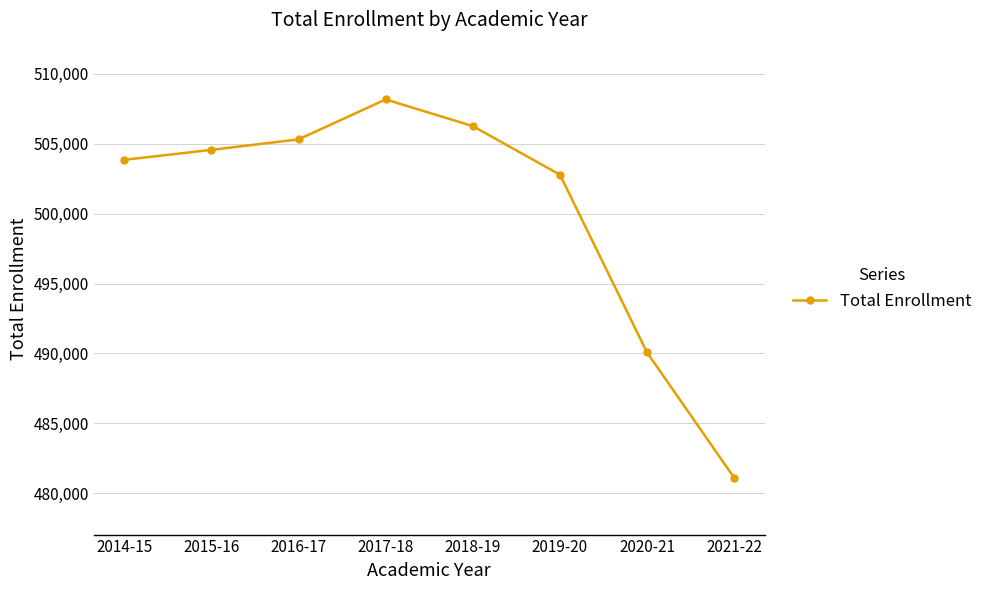

List the labels in order of value, largest first.

2017-18, 2018-19, 2016-17, 2015-16, 2014-15, 2019-20, 2020-21, 2021-22